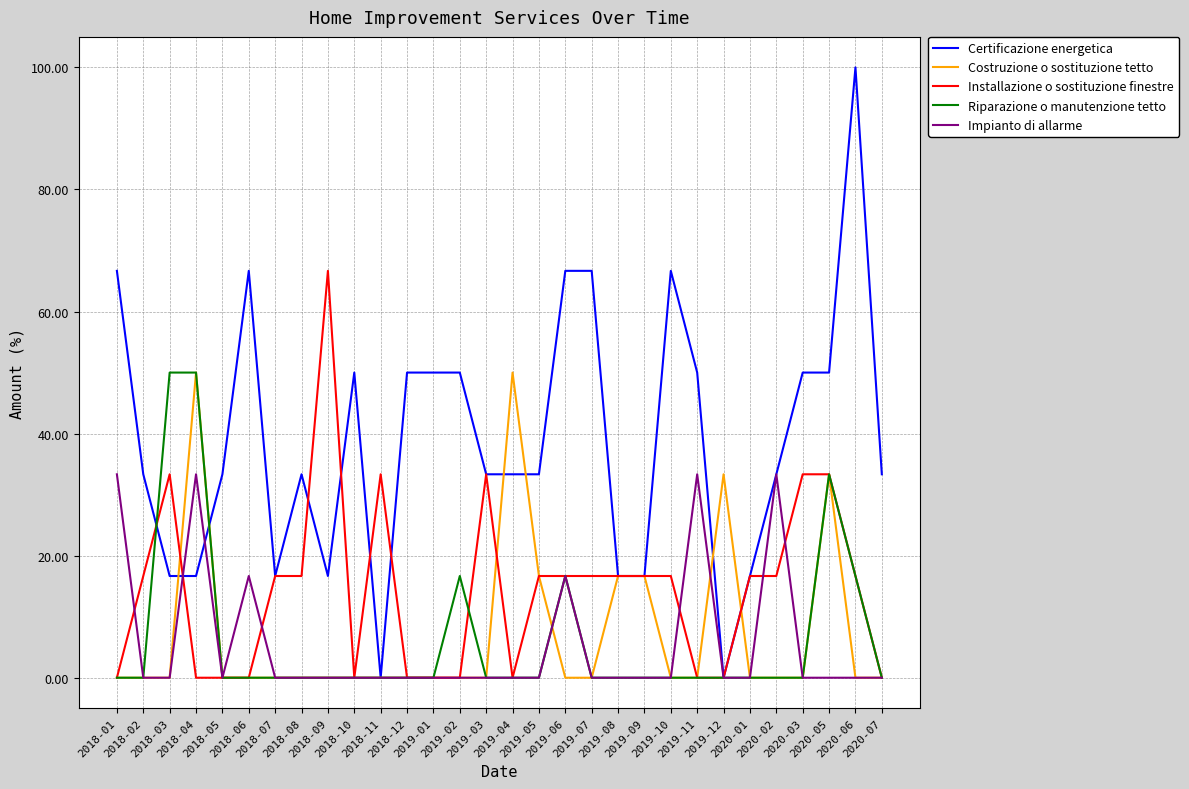

What is the total value across all series at 2020-02?

83.3